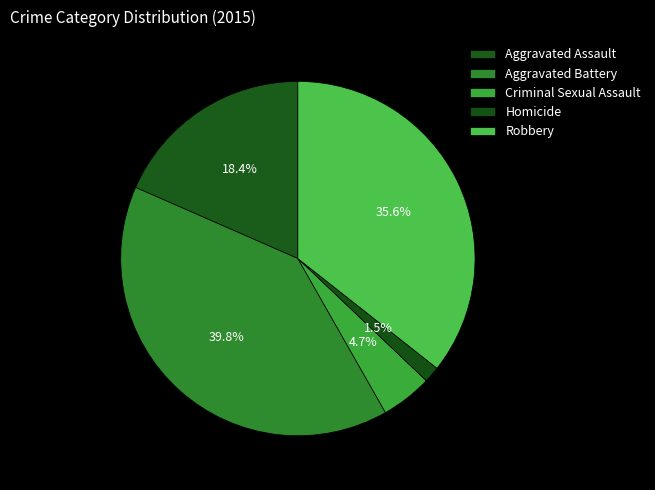

The Criminal Sexual Assault slice represents 5% of the pie. True or false?

True